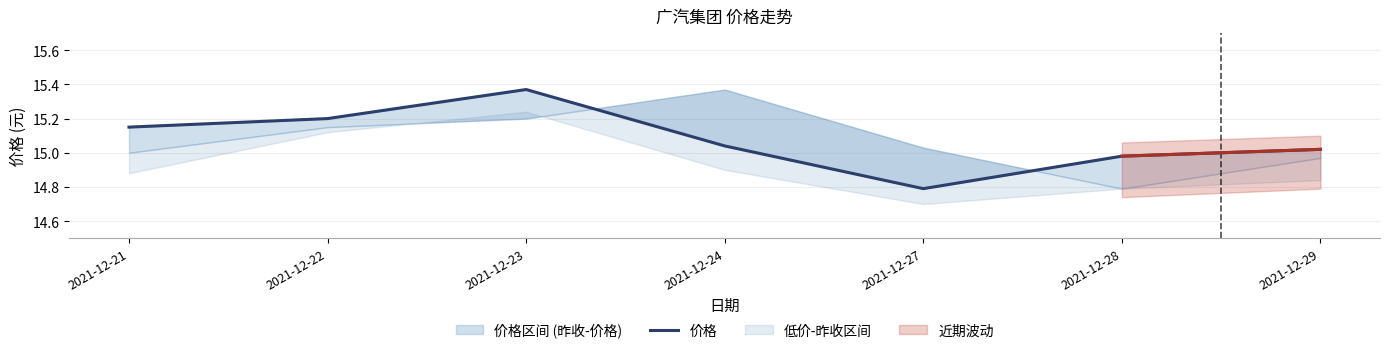

Is this an area chart (filled region under the line)?

No